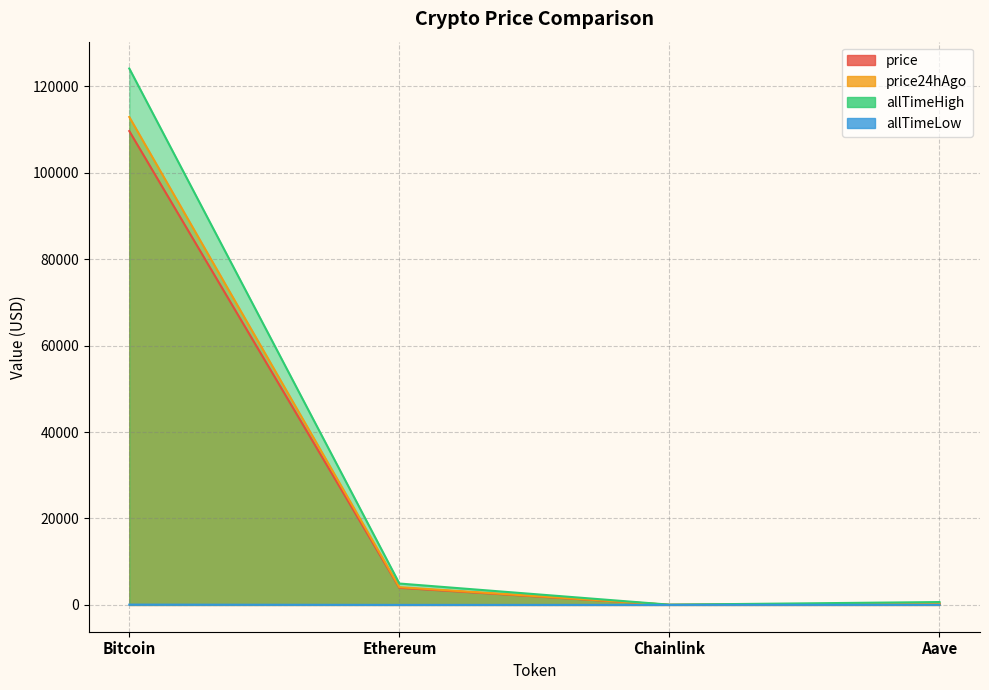

How many lines are shown in the chart?

4